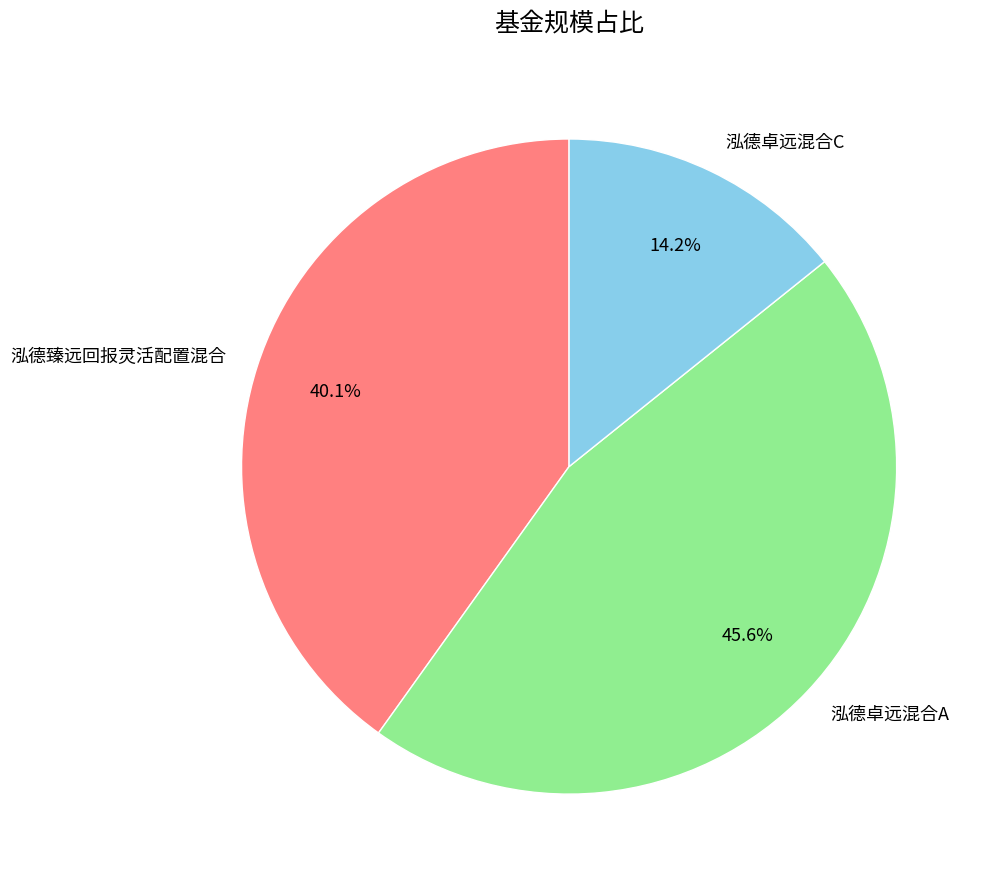

True or false: 泓德臻远回报灵活配置混合 accounts for 29% of the total.

False